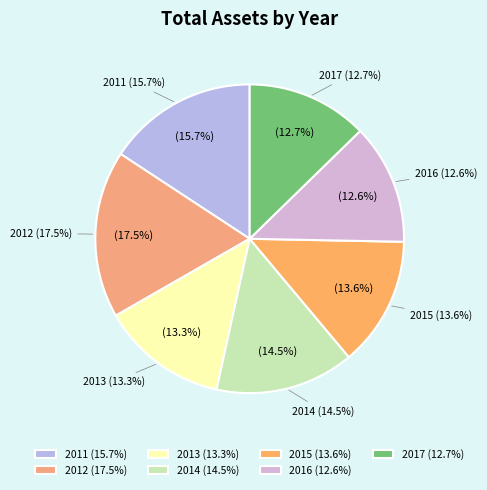

Which category has the biggest portion of the pie?

2012